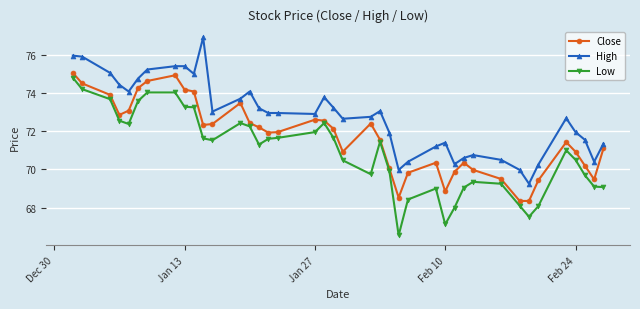

What is the maximum value for Close?

75.1